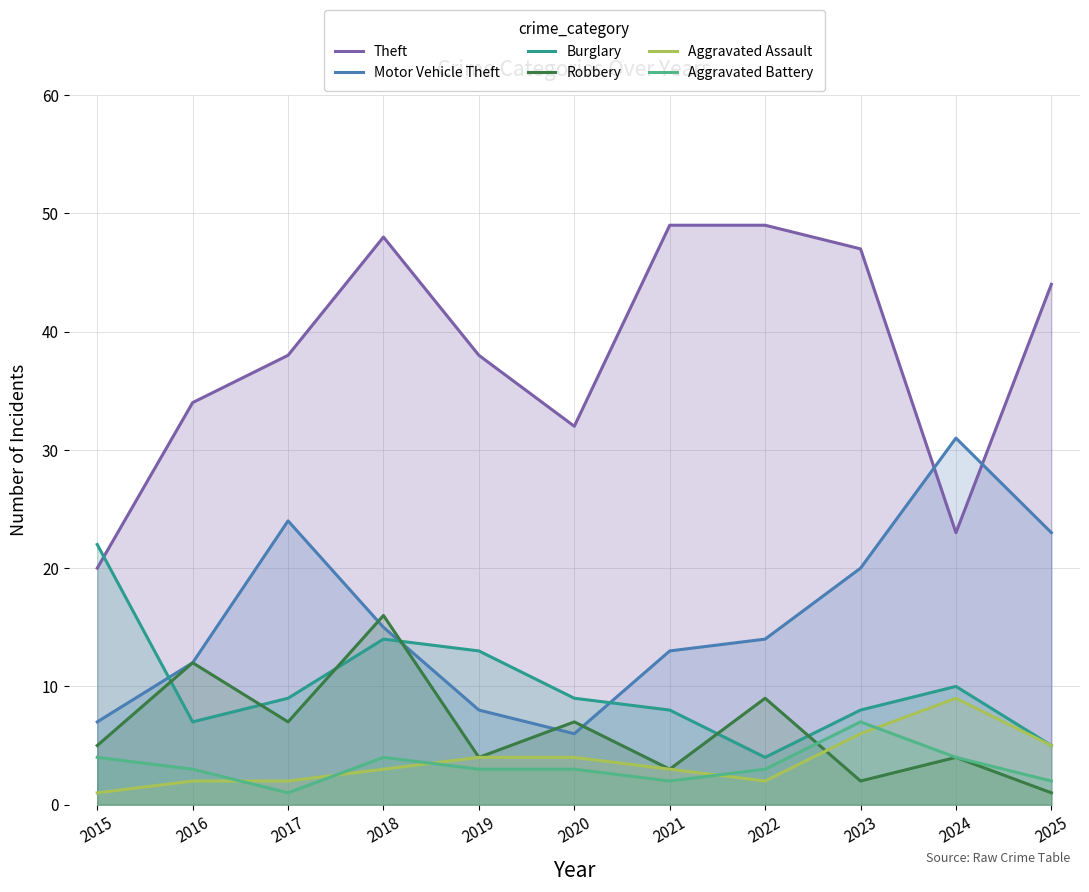

Is it true that Aggravated Battery equals 9 at 2023?

False